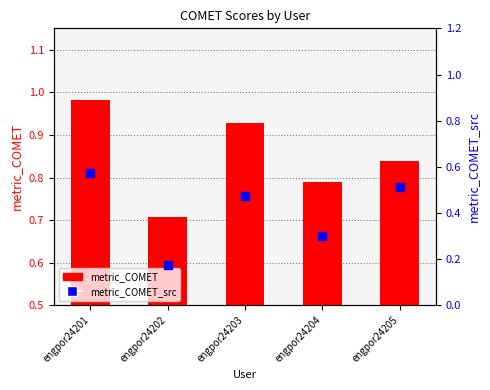

Which series contains the lowest Y value?

metric_COMET_src